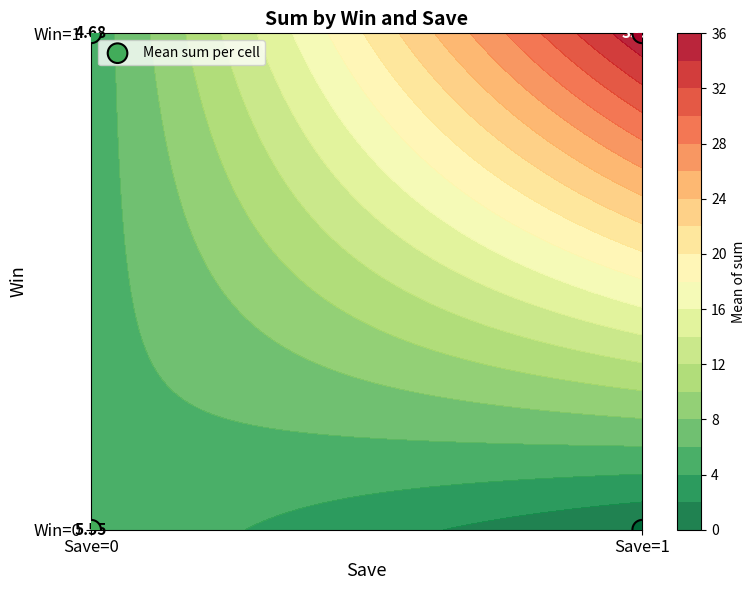

Which label corresponds to the smallest value in the chart?

Save=0